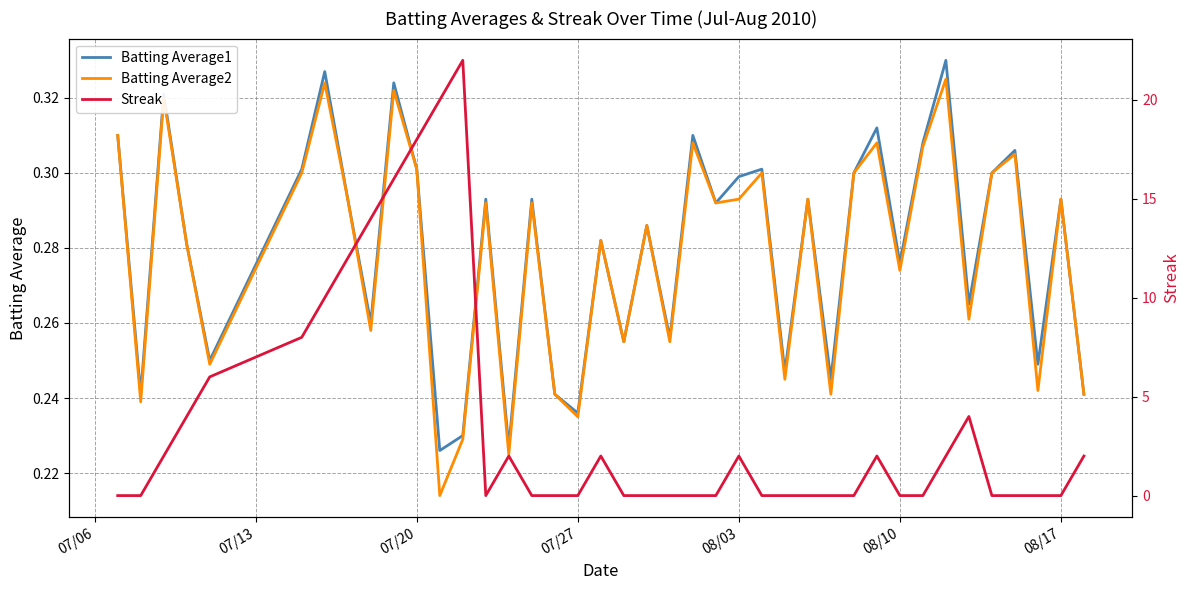

In Streak, how many points are lower than both neighbors (excluding endpoints)?

1